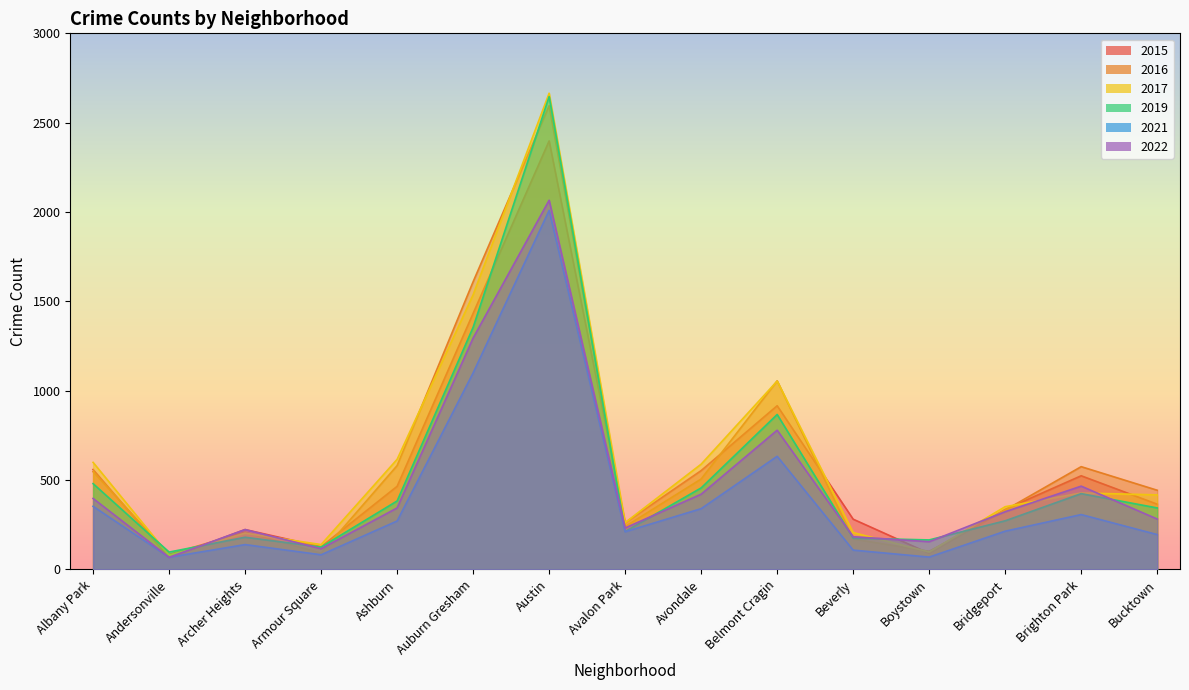

How many values in the 2015 series are below 365?

7